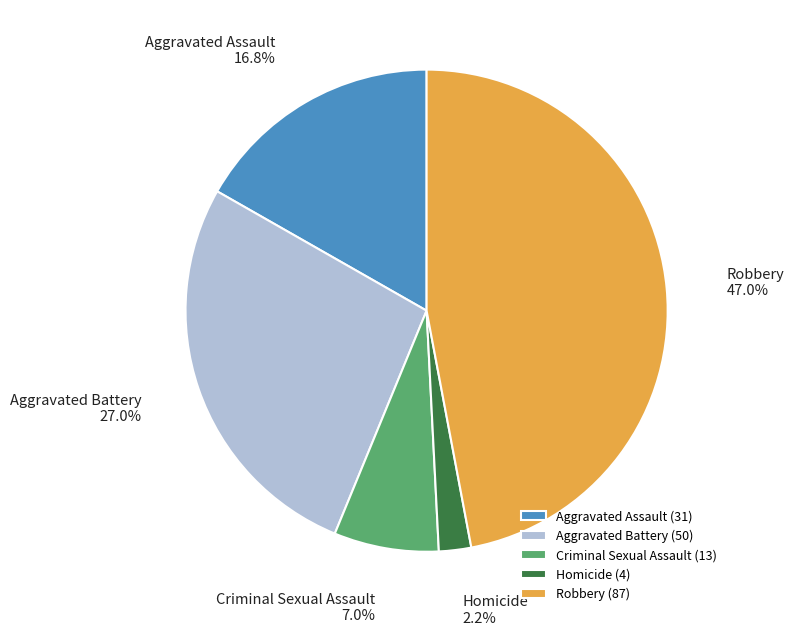

The Aggravated Assault slice represents 17% of the pie. True or false?

True